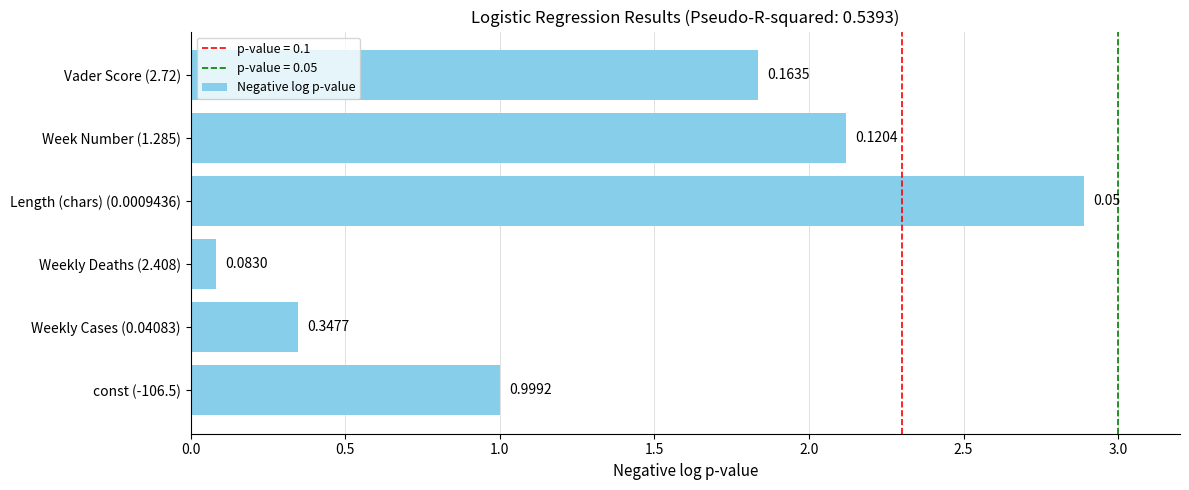

How many data points are less than 1?

3